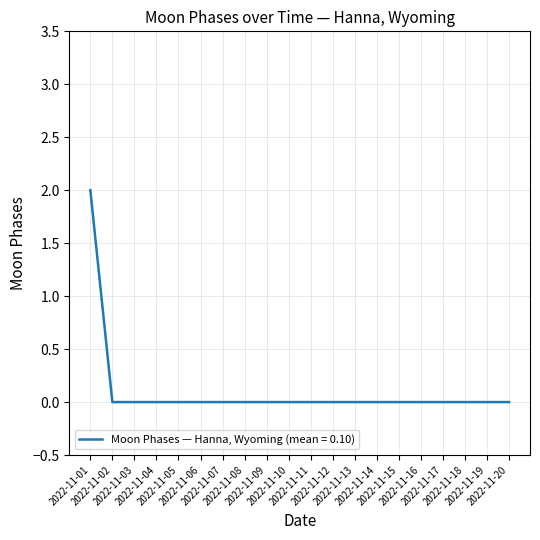

How many lines are shown in the chart?

1